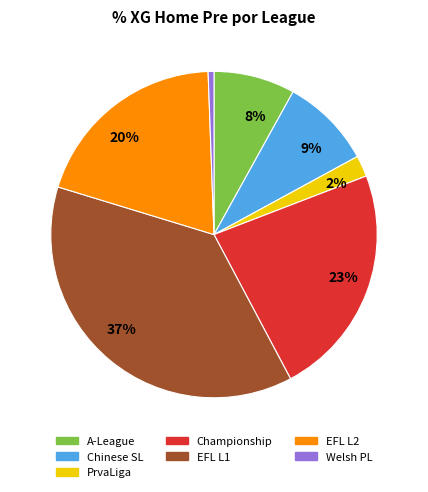

Does any single category account for the majority?

No